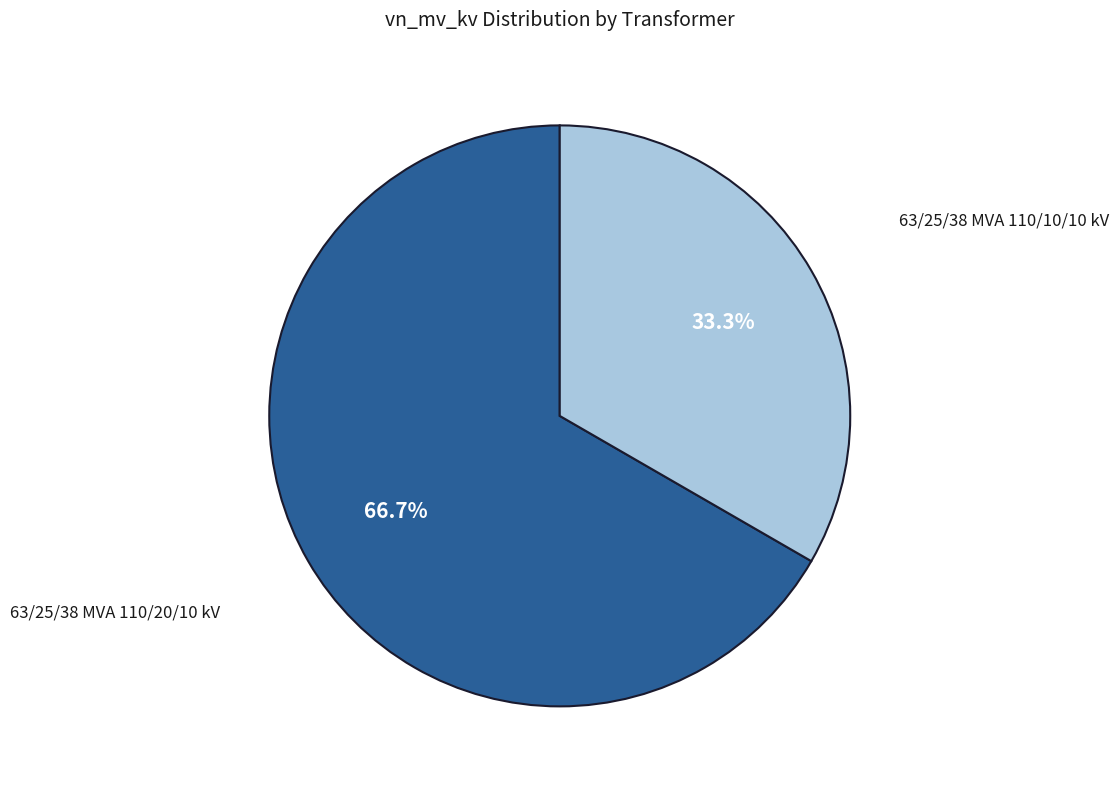

To the nearest percent, what percentage of the pie is 63/25/38 MVA 110/10/10 kV?

33%